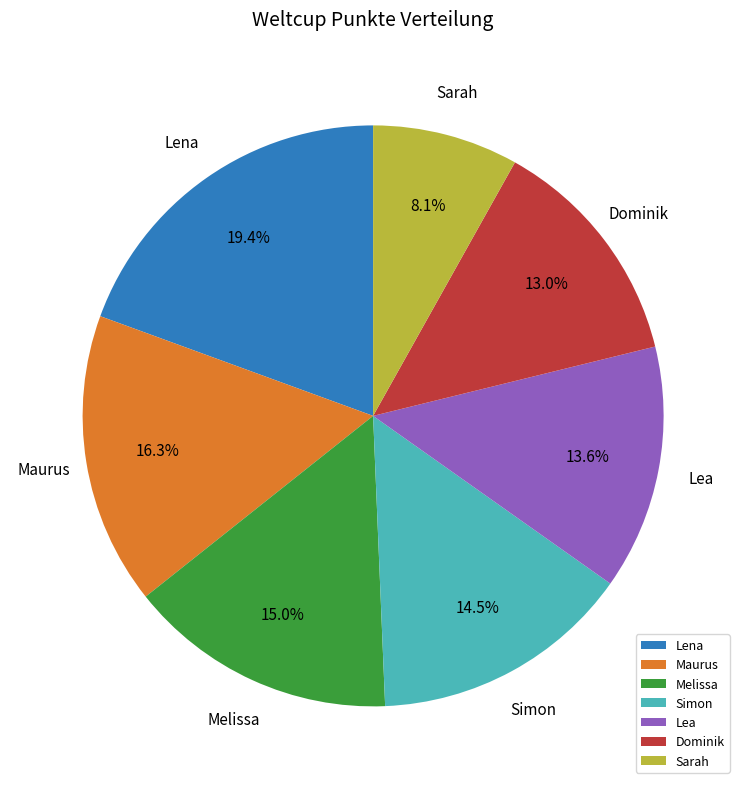

Combined, do Lea and Dominik account for over 50%?

No